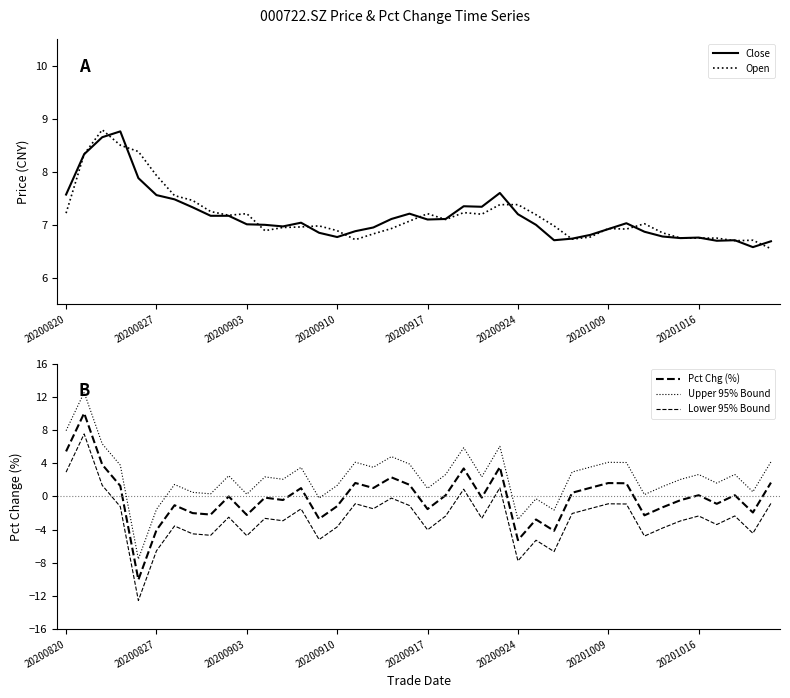

The Open series shows 3.9 at 20200917. True or false?

False